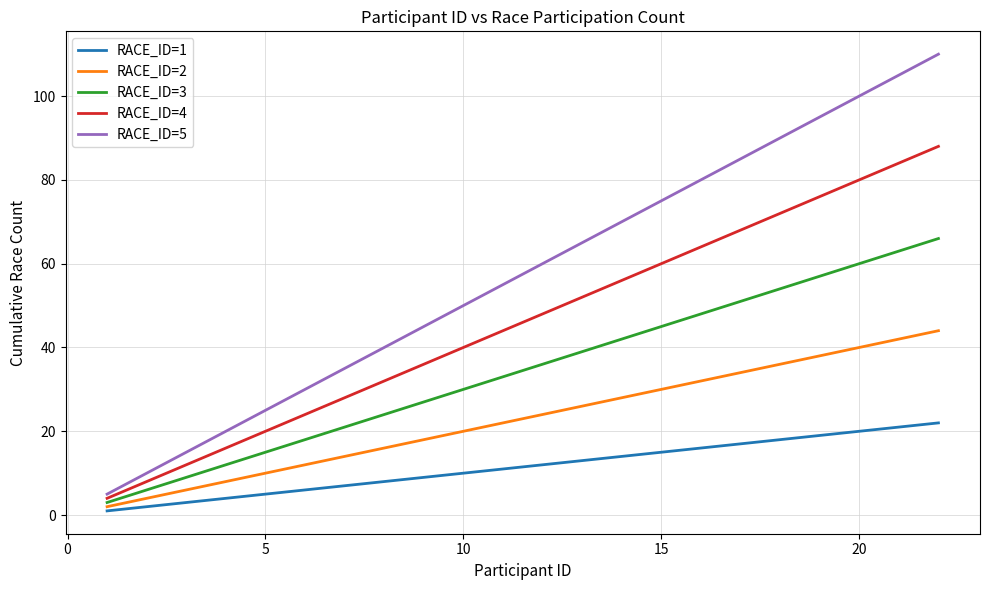

List the series in order of their overall mean, lowest first.

RACE_ID=1, RACE_ID=2, RACE_ID=3, RACE_ID=4, RACE_ID=5